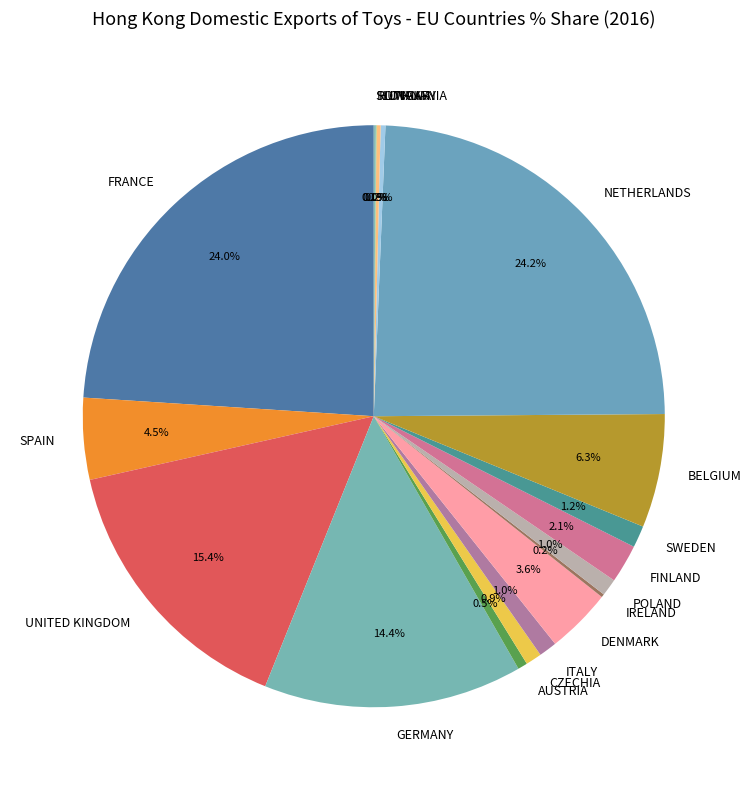

Is there any slice that represents more than half of the pie?

No